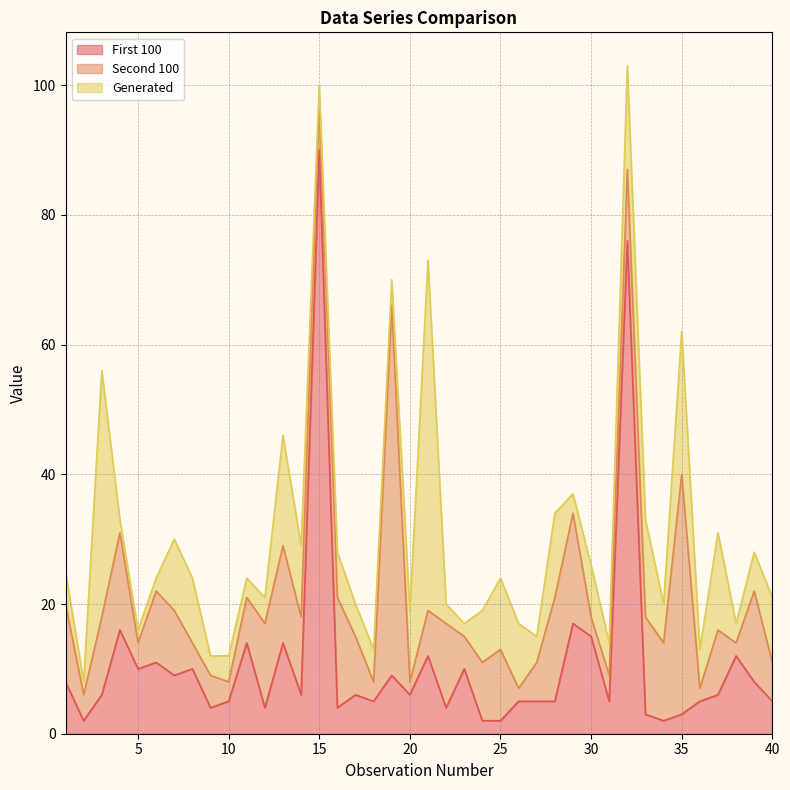

What is the sum of all Generated values?

368